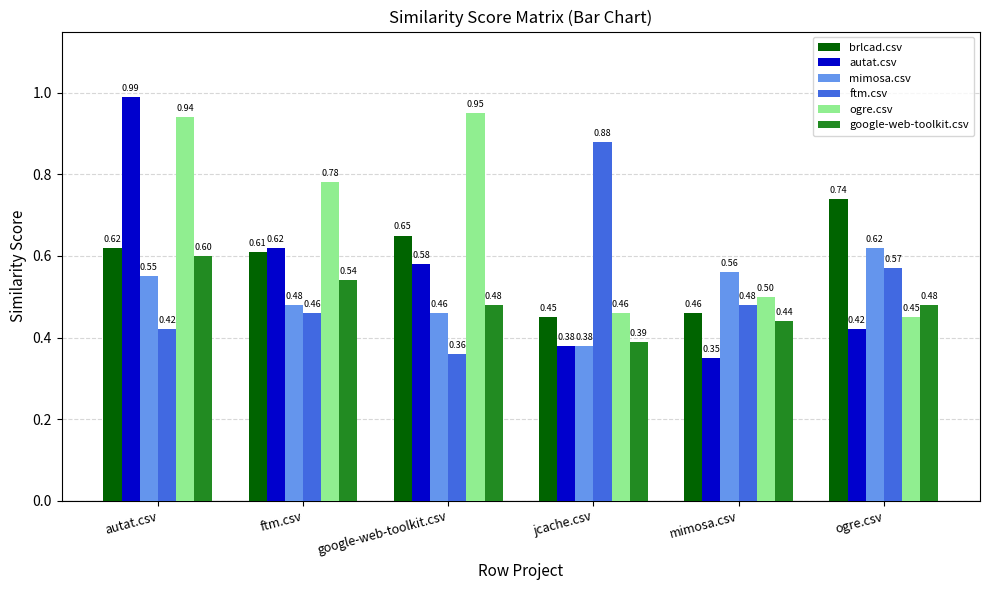

Count the ogre.csv values in the range 0 to 1.

6